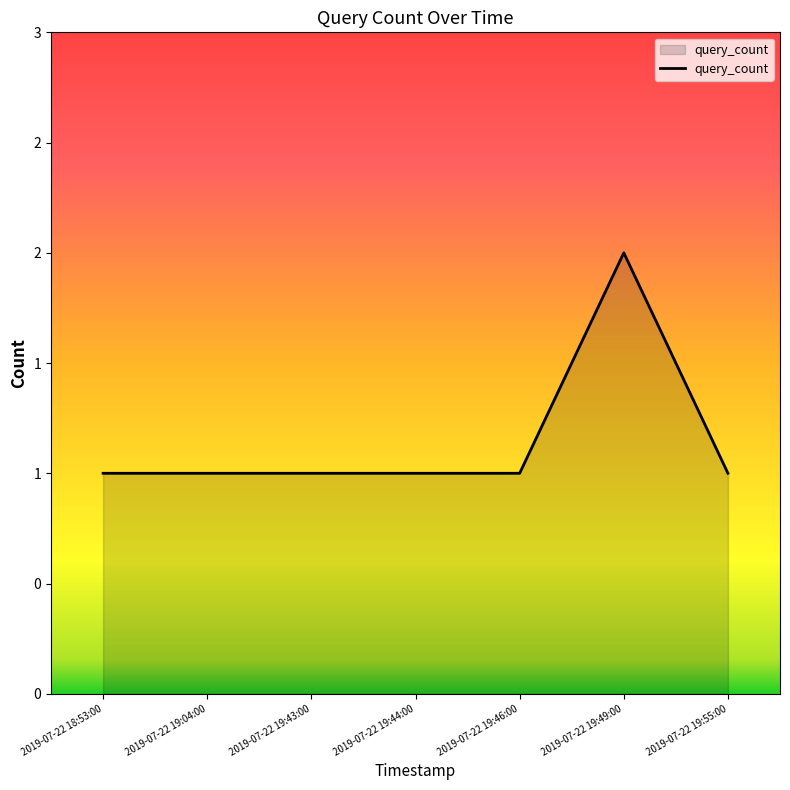

Which has a higher value, 2019-07-22 19:49:00 or 2019-07-22 19:46:00?

2019-07-22 19:49:00